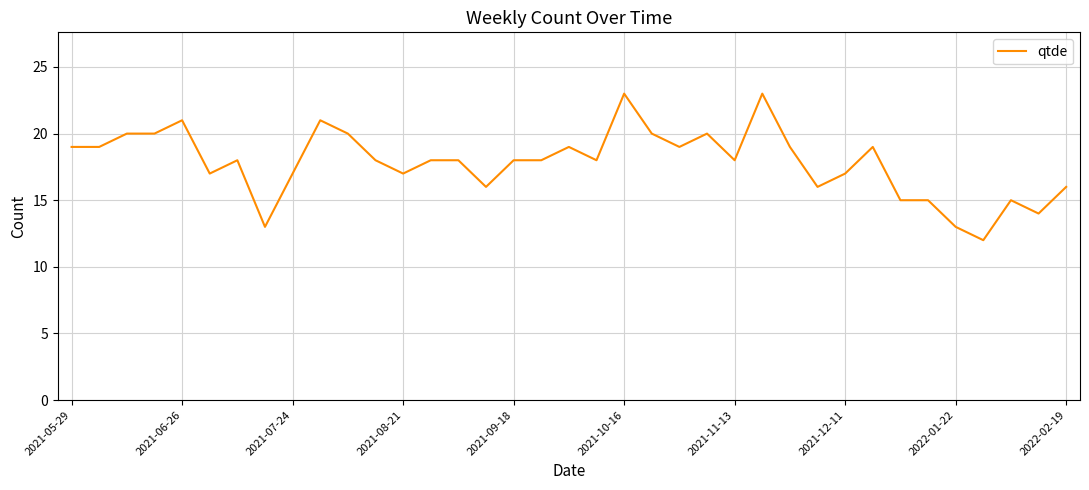

What is the minimum value shown in the chart?

12